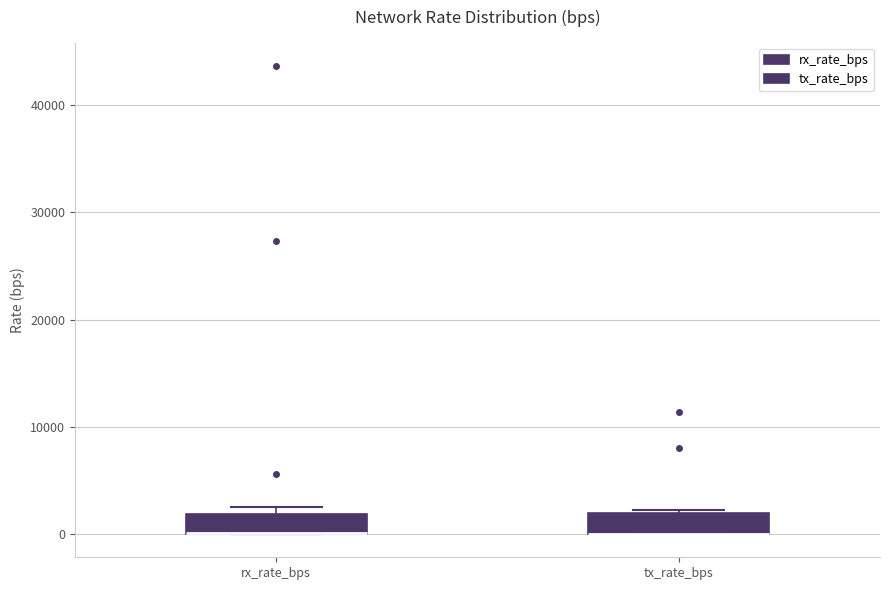

Reading left to right, read every box against the y-axis: the position of its median line, the range the box covers, and the ends of its whiskers. The values are not printed on the chart, so give them approximately, as read against the axis.

rx_rate_bps: median 0 (drawn on the box's lower edge), box 0 to 2000, whiskers 0 to 3000
tx_rate_bps: median 0 (drawn on the box's lower edge), box 0 to 2000, whiskers 0 to 2000 (just above the box's upper edge)